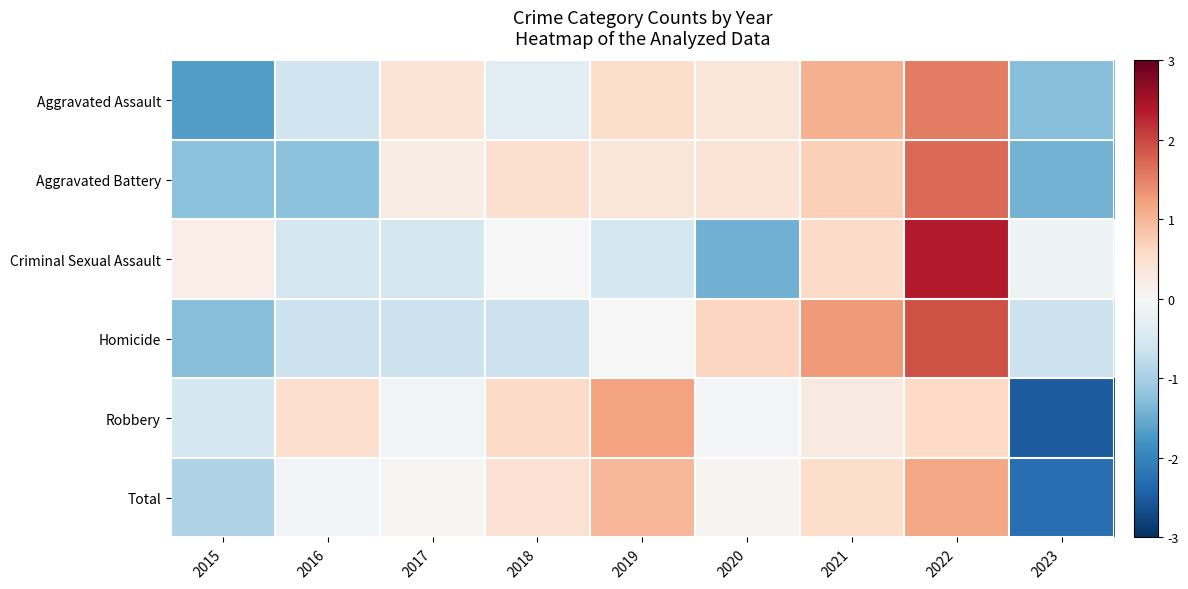

At how many categories does at least one series exceed 1?

3